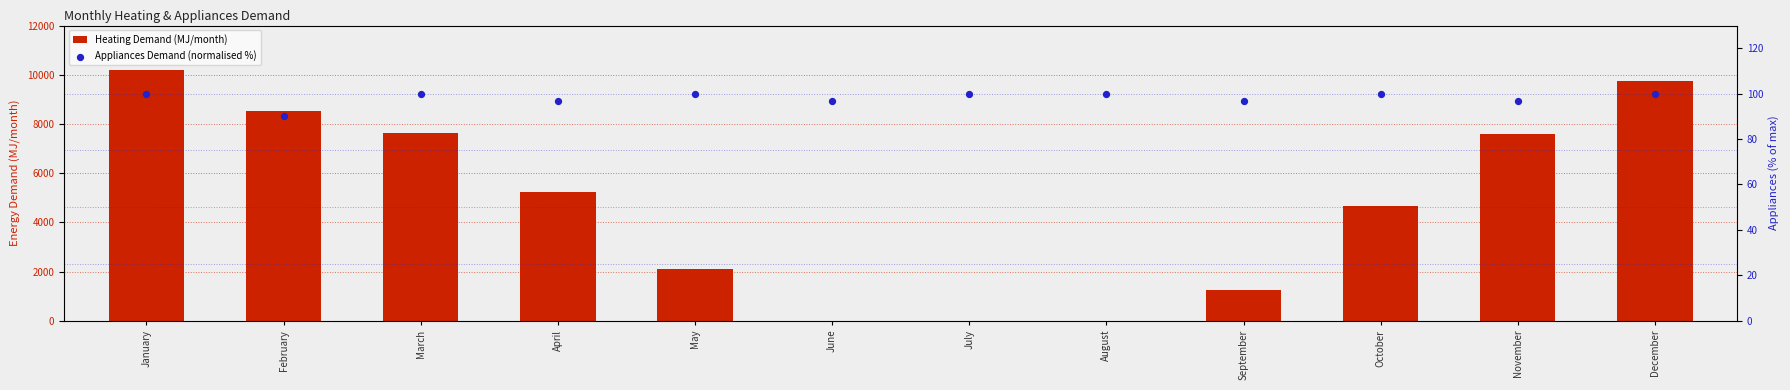

What is the total value across all series at October?

4751.1